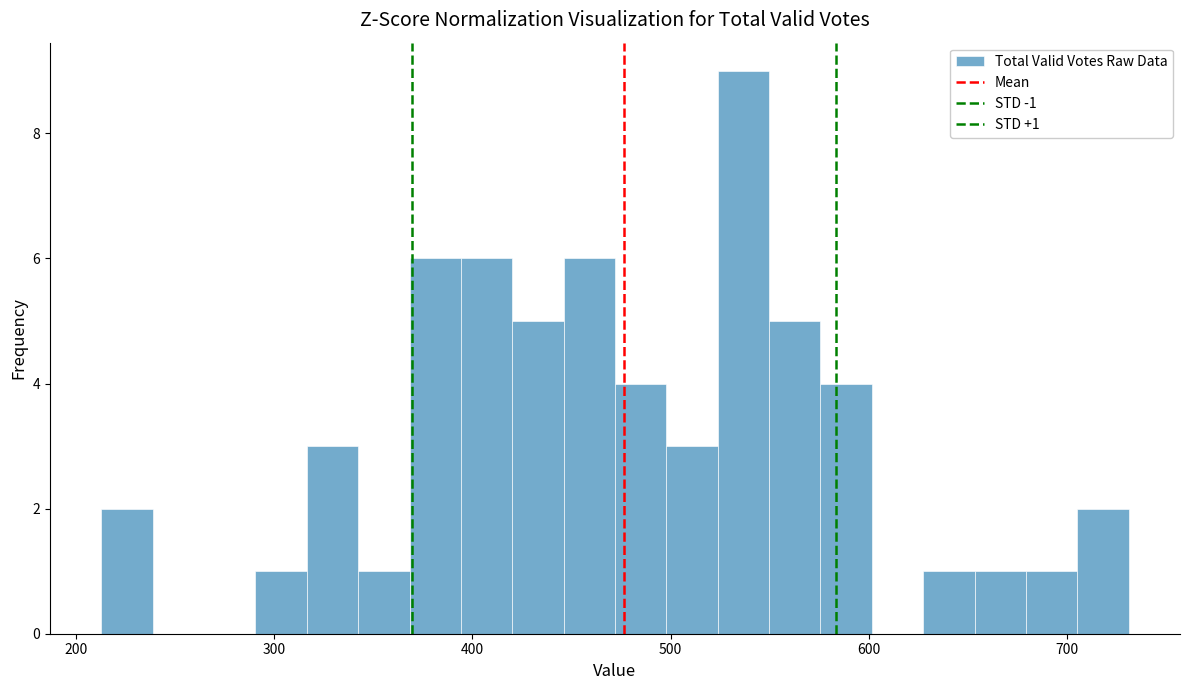

Read against the x-axis, roughly where is the centre of the tallest bar?

540